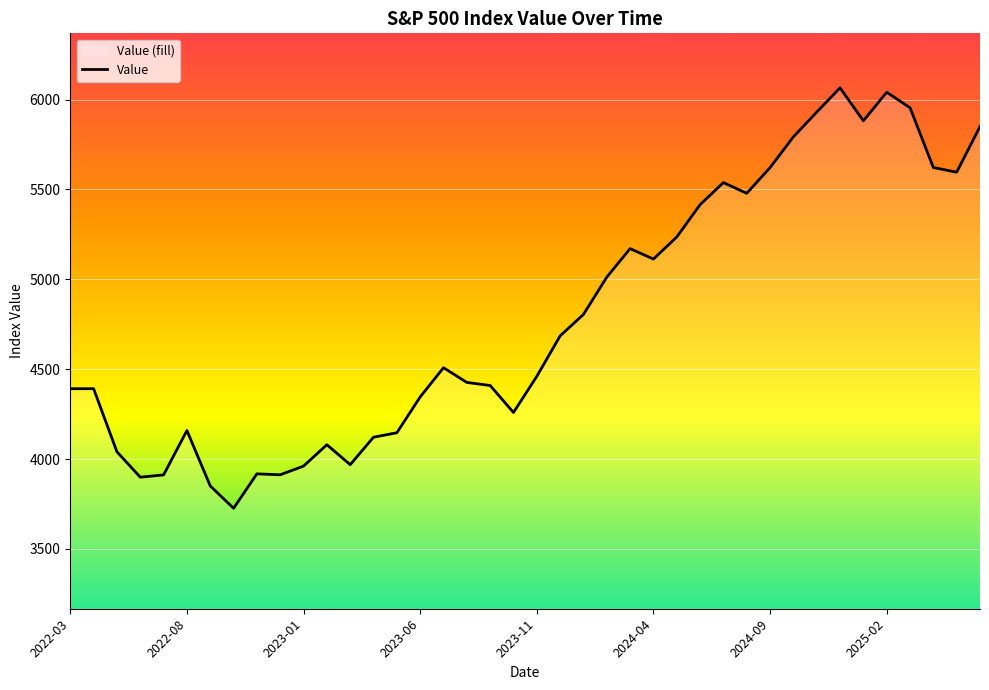

What is the difference between the maximum and second lowest values?

2214.6